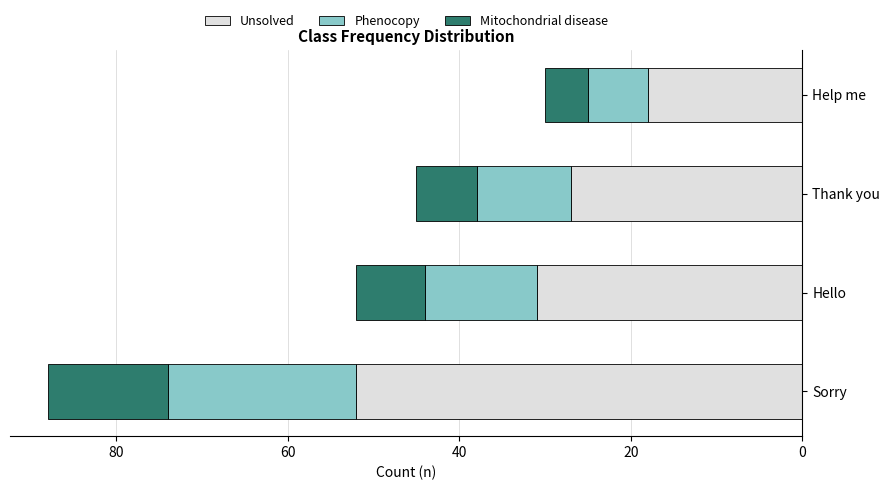

What is the sum of the Unsolved values at Hello and Thank you?

58